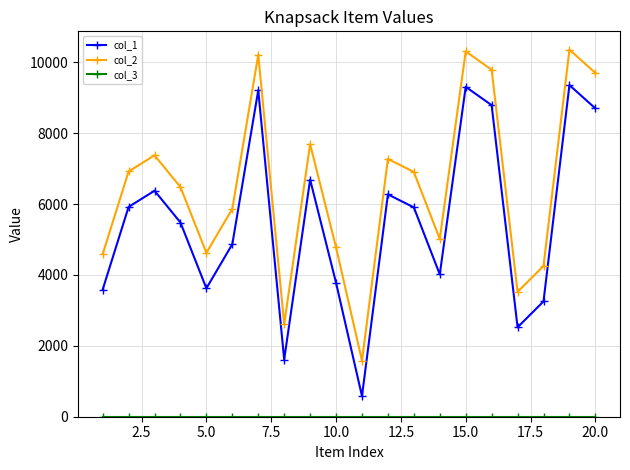

True or false: col_2 and col_1 cross at least once.

False